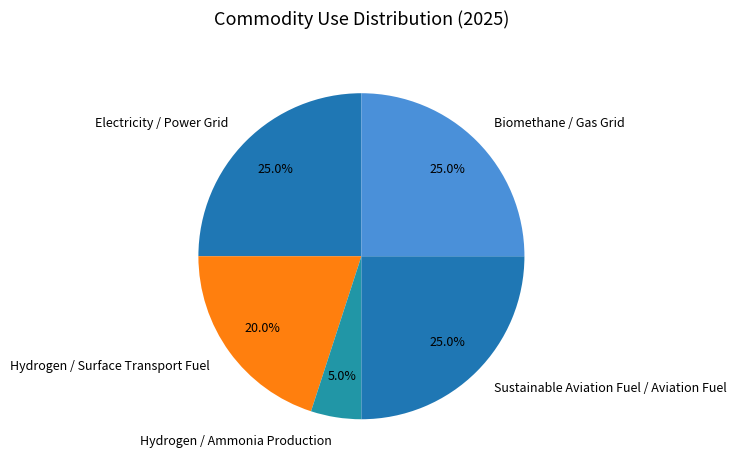

What is the smallest slice in the pie chart?

Hydrogen / Ammonia Production